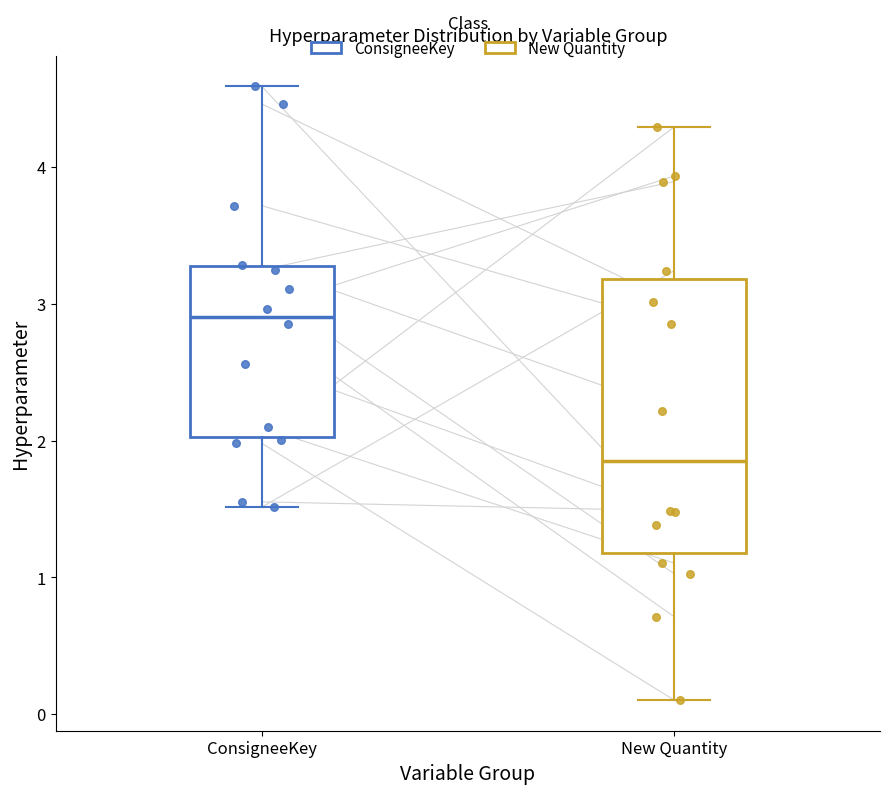

Reading left to right, read every box against the y-axis: the position of its median line, the range the box covers, and the ends of its whiskers. The values are not printed on the chart, so give them approximately, as read against the axis.

ConsigneeKey: median 2.9, box 2.0 to 3.3, whiskers 1.5 to 4.6
New Quantity: median 1.9, box 1.2 to 3.2, whiskers 0.1 to 4.3